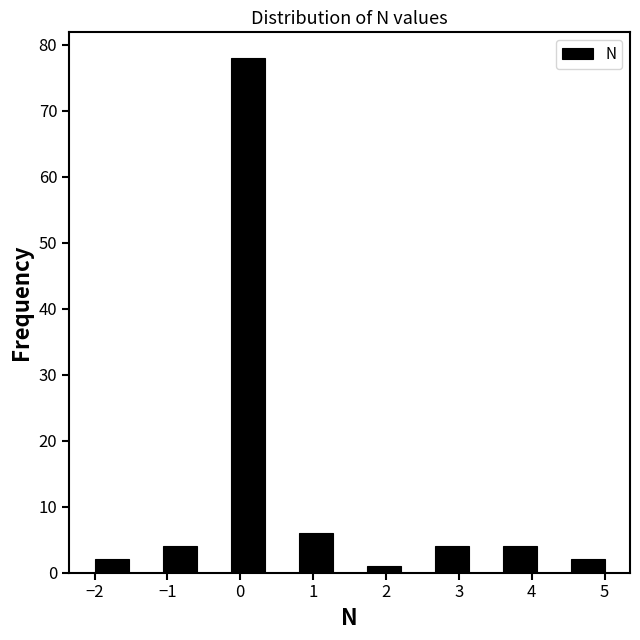

Reading left to right, transcribe this chart: for each bar, give the range it covers on the x-axis and its height. Neither the bar edges nor the heights are printed on the chart, so give them approximately, as read against the axes.

-2.0 to -1.5: 2
-1.5 to -1.1: 0
-1.1 to -0.6: 4
-0.6 to -0.1: 0
-0.1 to 0.3: 78
0.3 to 0.8: 0
0.8 to 1.3: 6
1.3 to 1.7: 0
1.7 to 2.2: 1
2.2 to 2.7: 0
2.7 to 3.1: 4
3.1 to 3.6: 0
3.6 to 4.1: 4
4.1 to 4.5: 0
4.5 to 5.0: 2